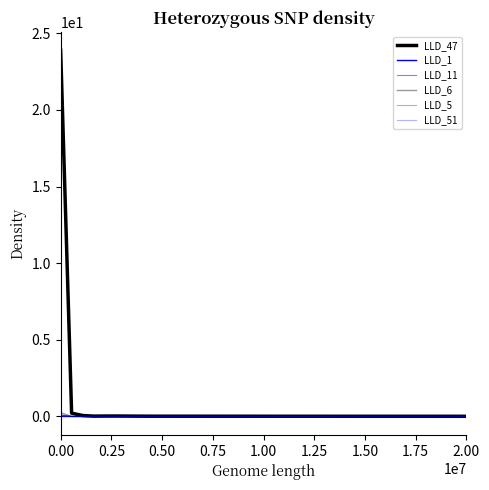

Between which two adjacent categories do LLD_1 and LLD_51 first intersect?

0.00 and 0.25